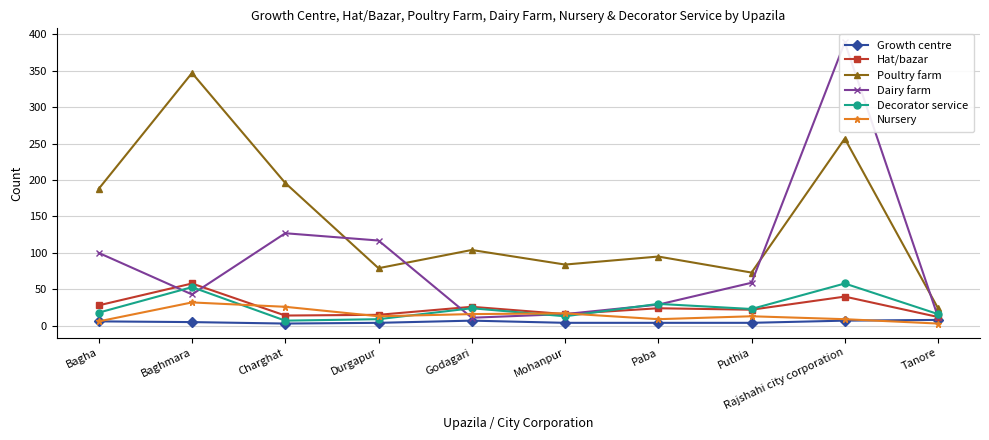

What is the label of the 5th point from the right?

Mohanpur